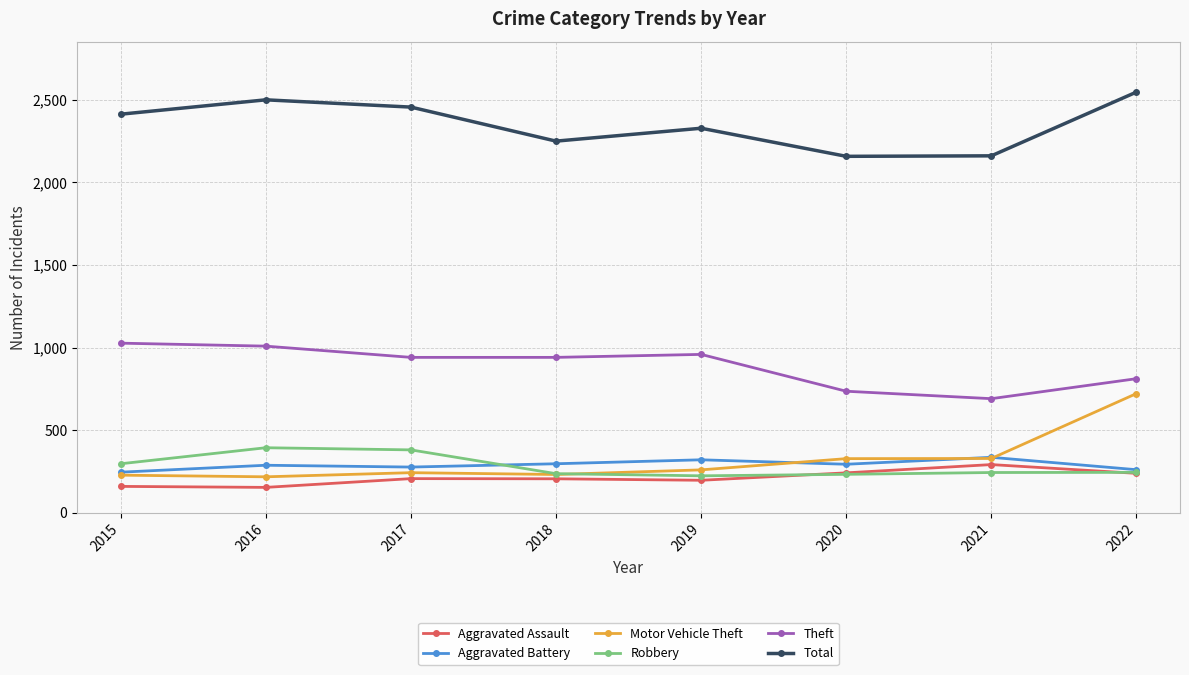

What is the sum of the Motor Vehicle Theft values at 2021 and 2019?

589